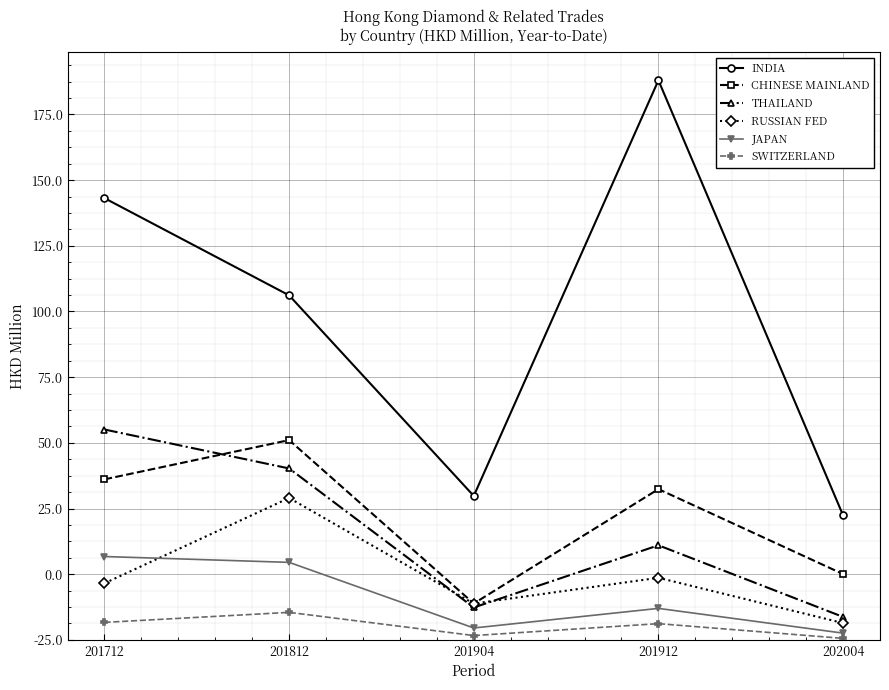

What is the sum of all THAILAND values?

162.0